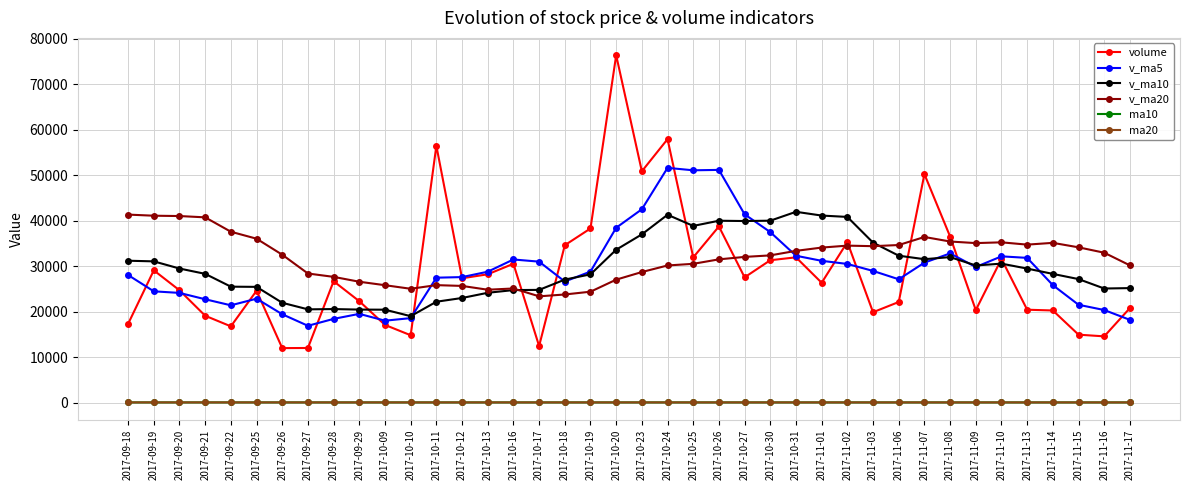

What is the approximate value of ma10 at 2017-10-12?

25.8